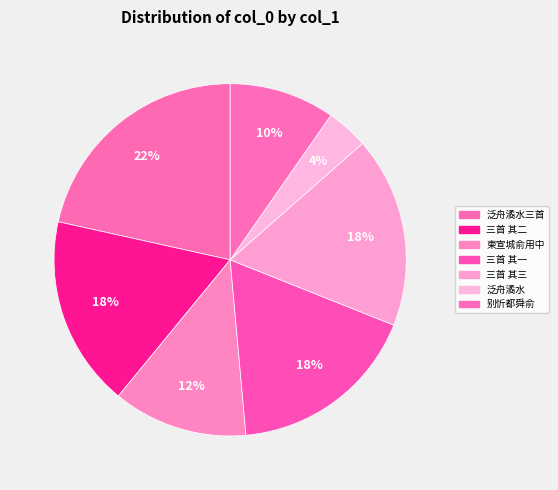

How many segments does this pie chart have?

7